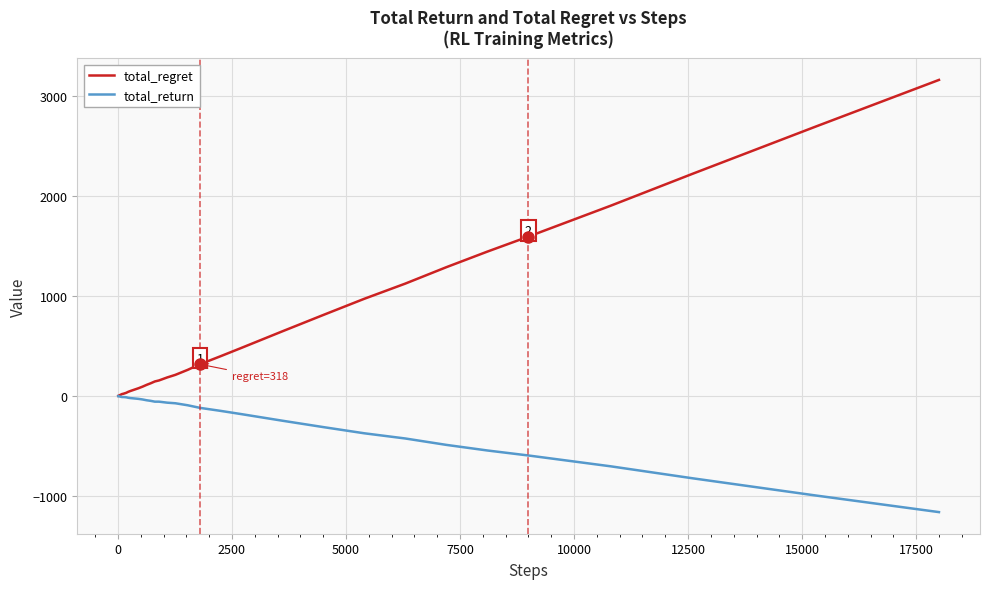

Which series has the largest total across all categories?

total_regret